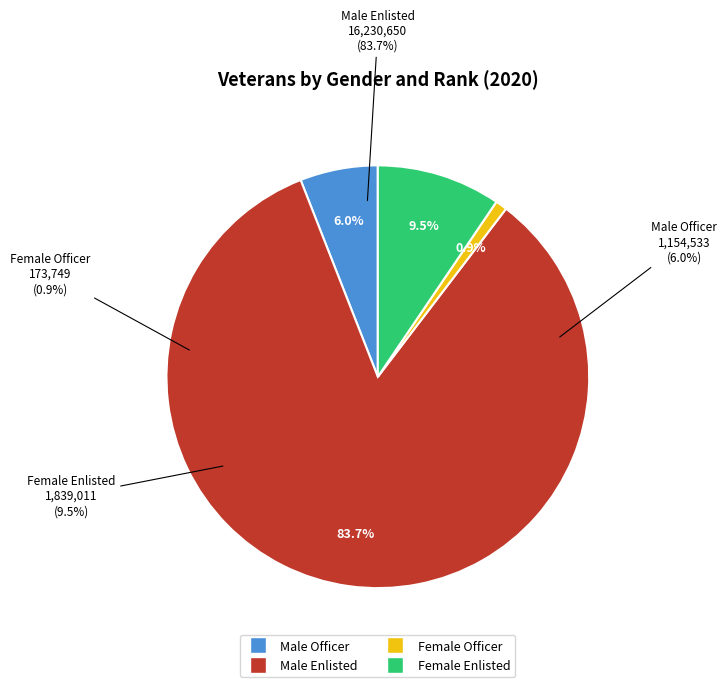

To the nearest percent, what is the difference between the Male Enlisted and Male Officer slice percentages?

78%